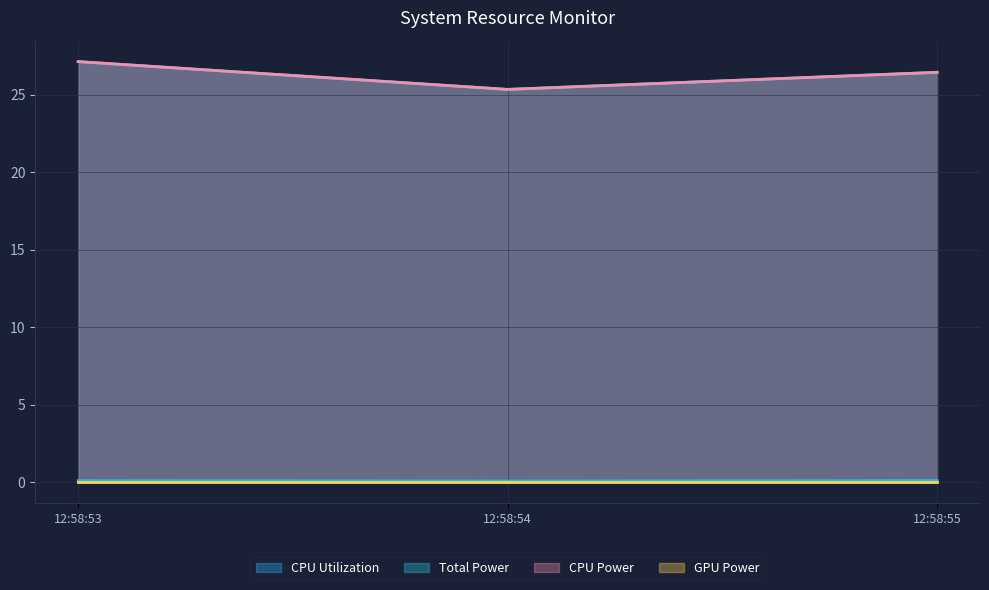

Does the chart display data point markers on the line(s)?

No